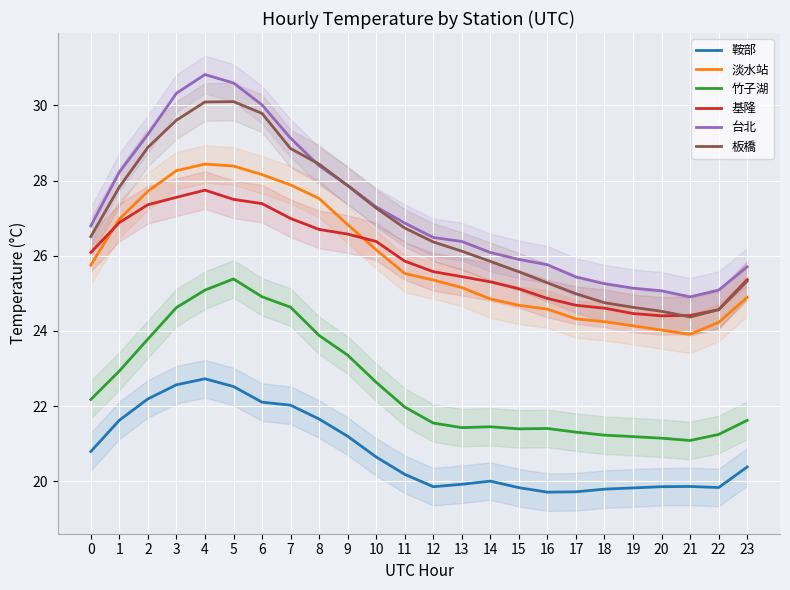

True or false: 竹子湖 and 鞍部 intersect in this chart.

False